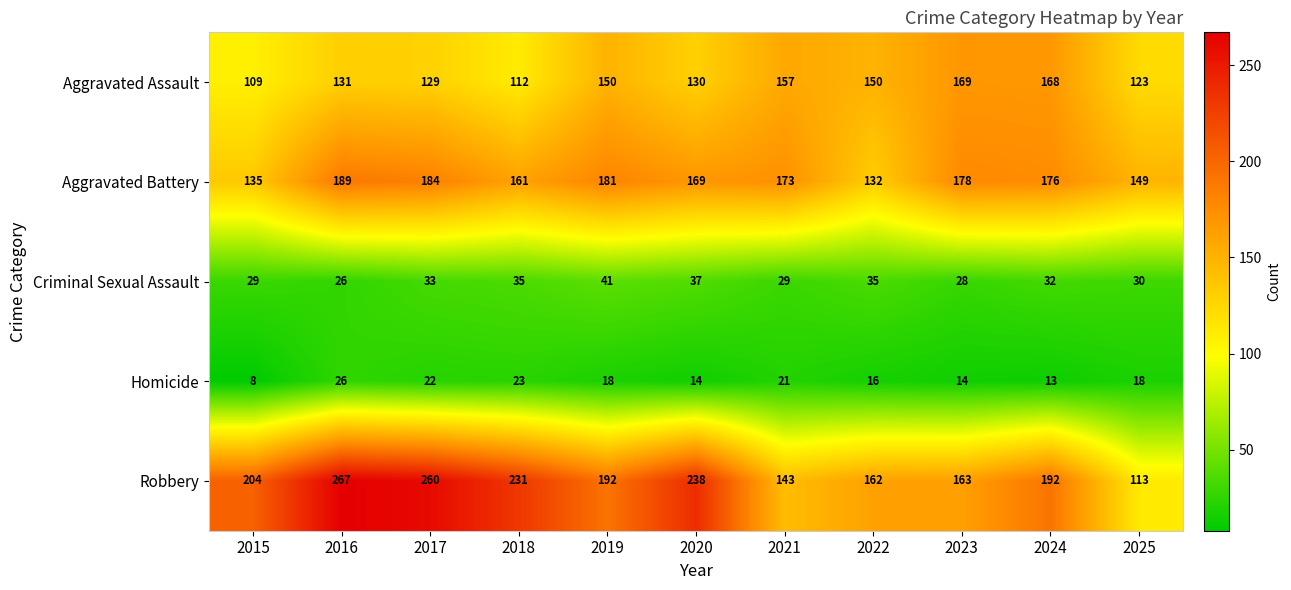

At 2024, list the series in order from largest to smallest.

Robbery, Aggravated Battery, Aggravated Assault, Criminal Sexual Assault, Homicide